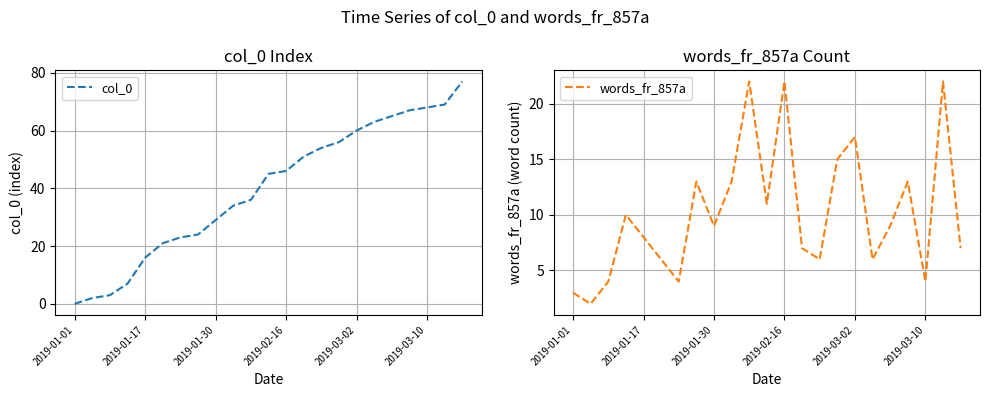

What is the difference between the maximum and minimum values in the words_fr_857a series?

20